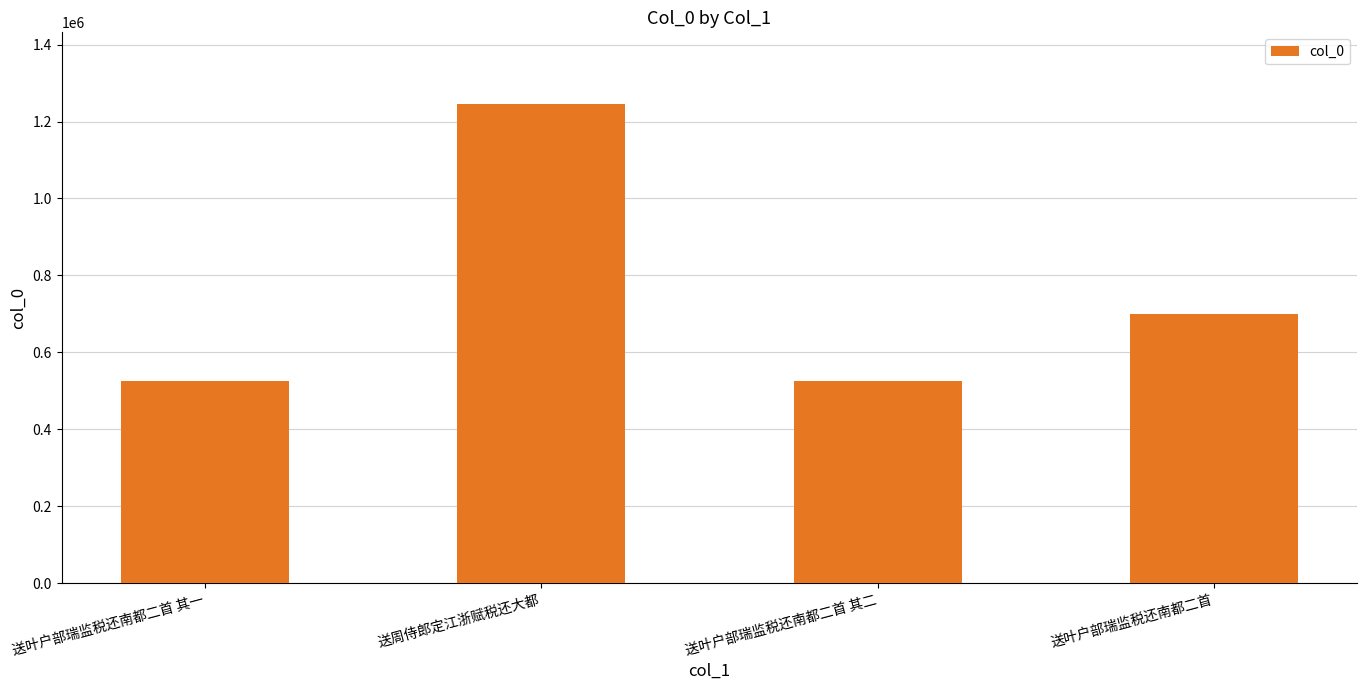

What is the minimum value shown in the chart?

526470